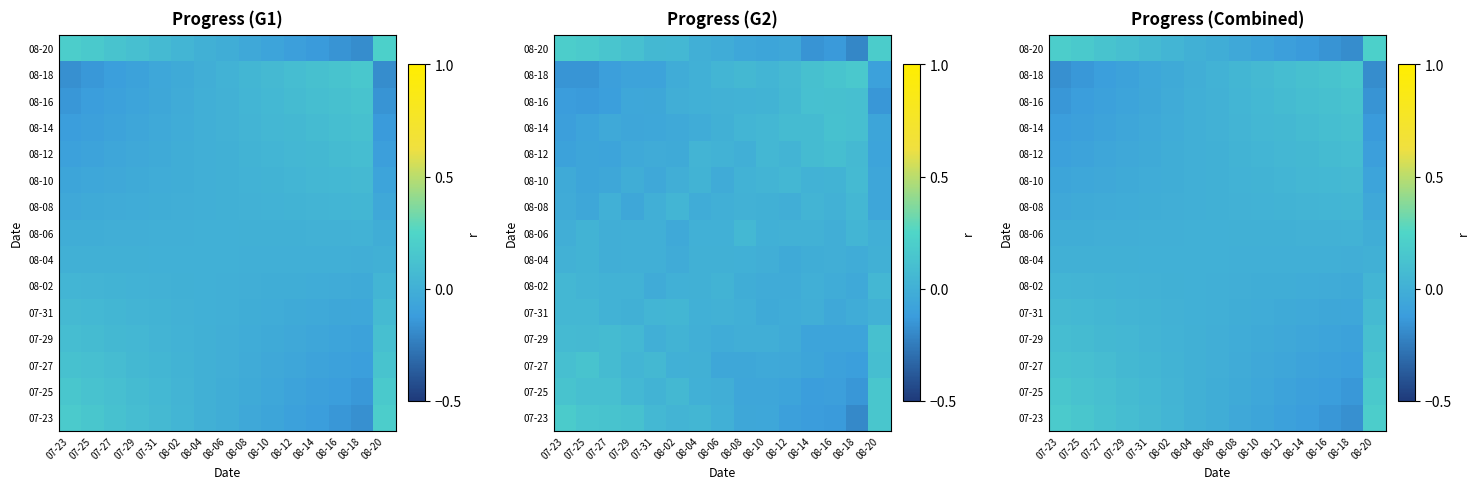

Rank the categories by 07-23 value from lowest to highest.

08-18, 08-16, 08-14, 08-12, 08-10, 08-08, 08-06, 08-04, 08-02, 07-31, 07-29, 07-27, 07-25, 07-23, 08-20